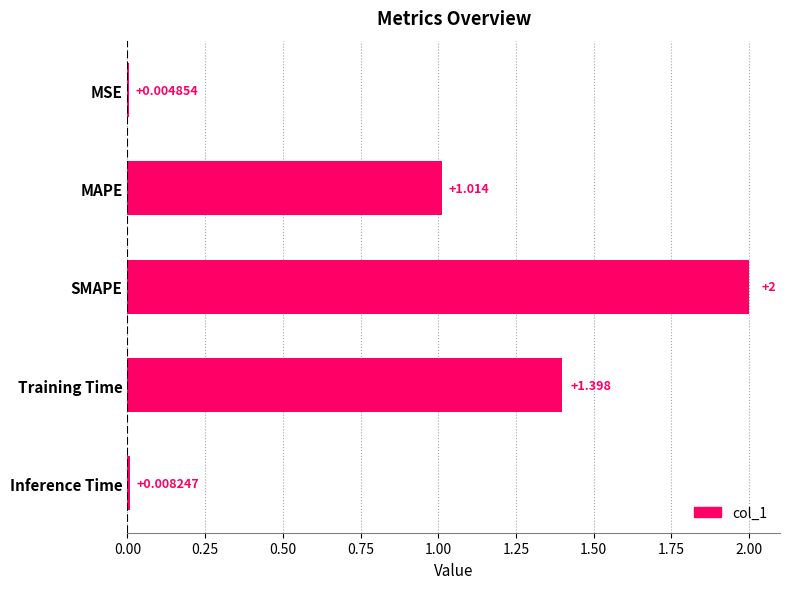

Between Training Time and Inference Time, which is larger?

Training Time